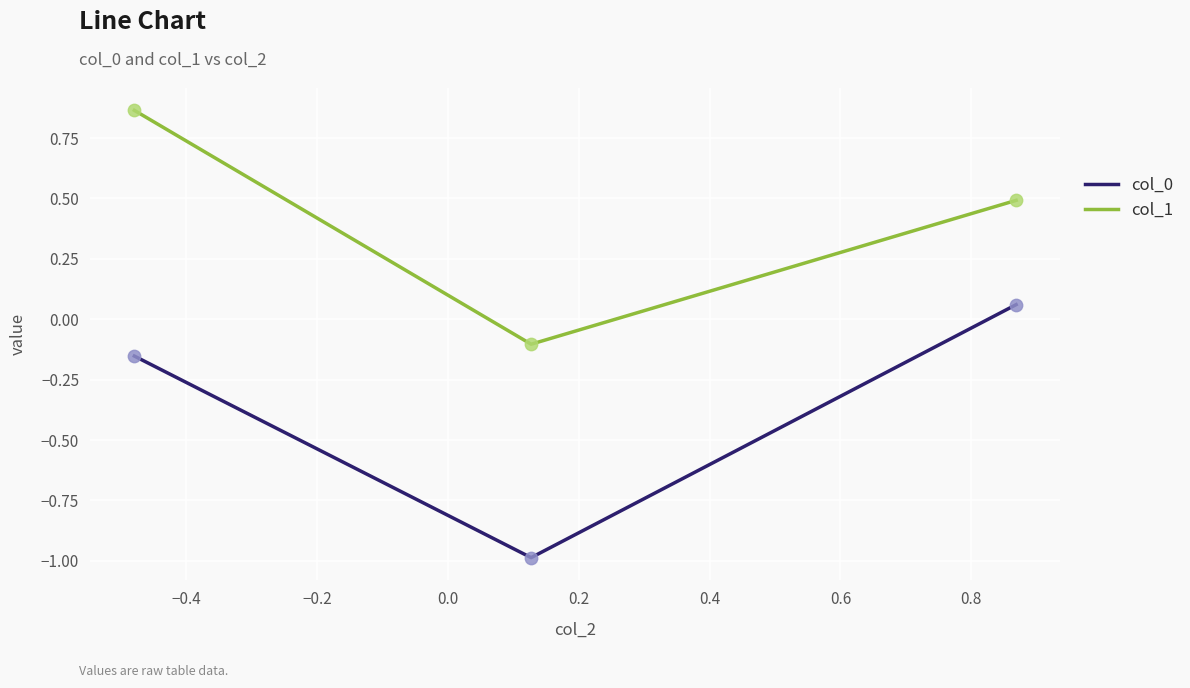

At how many categories does at least one series exceed 0?

2